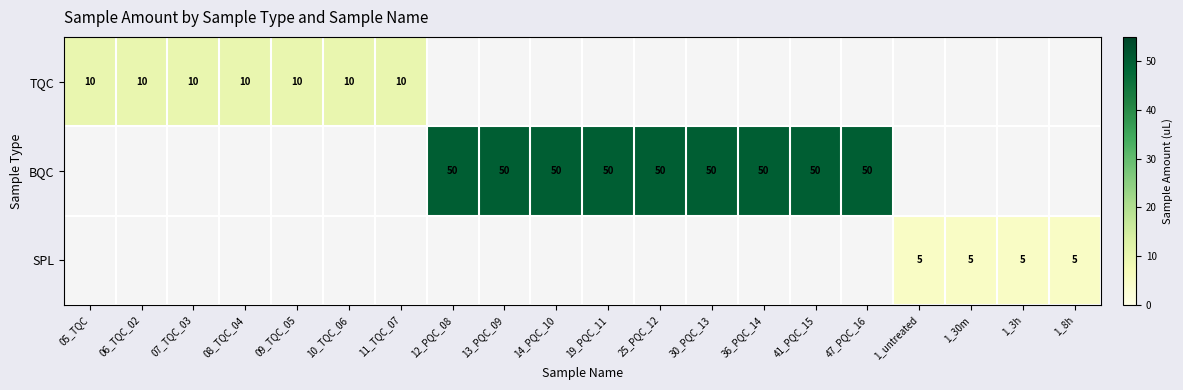

What is the smallest value displayed?

5.0